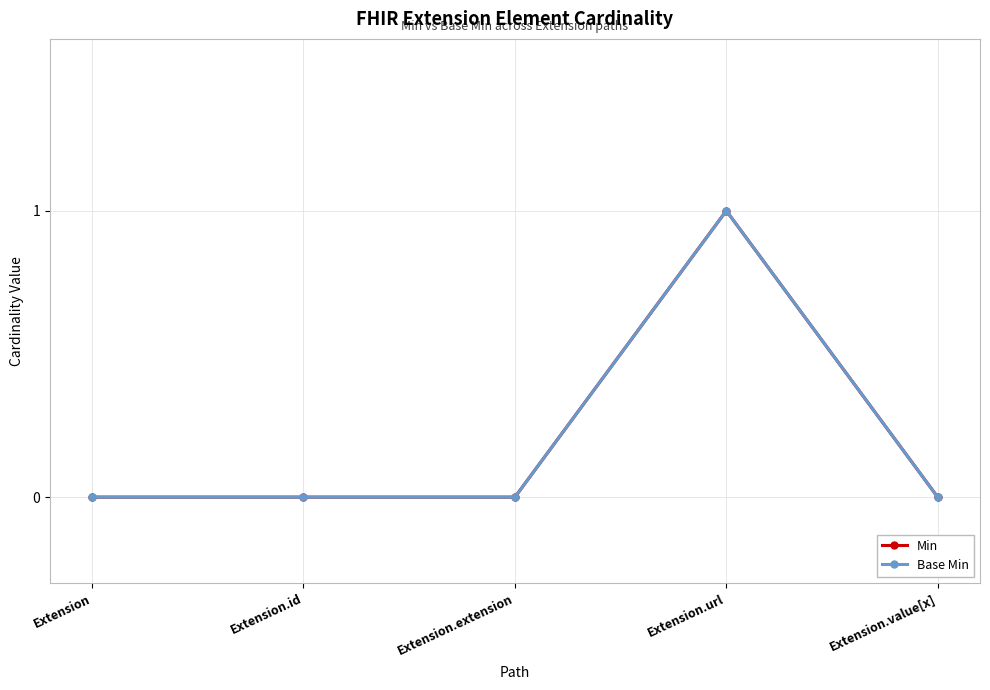

Does the chart have visible grid lines?

Yes